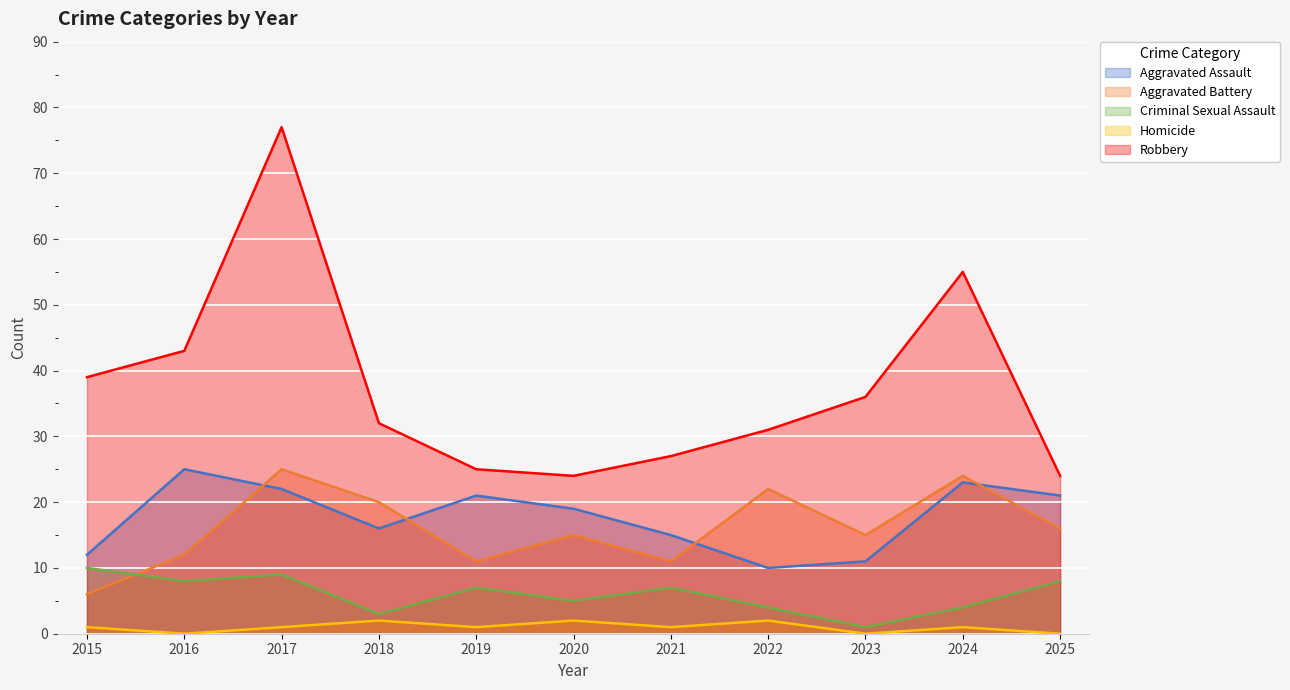

The Aggravated Assault series shows 7 at 2017. True or false?

False